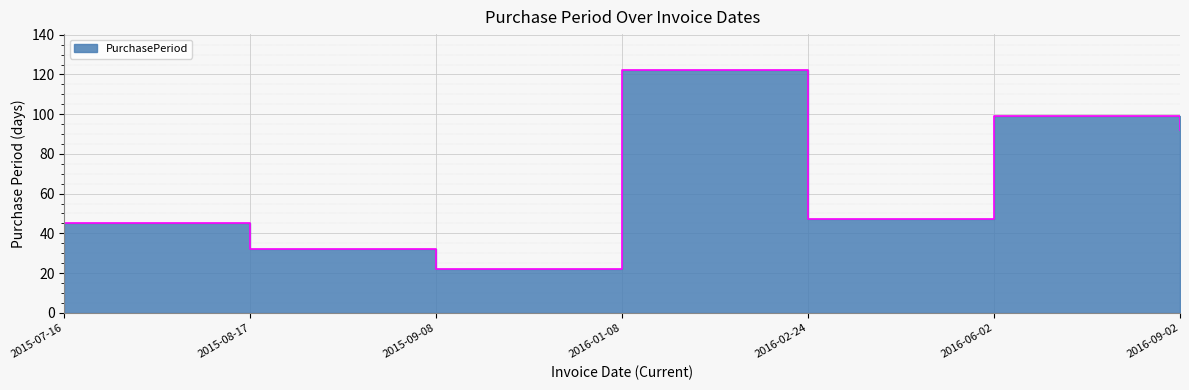

What is the difference between the maximum and second lowest values?

90